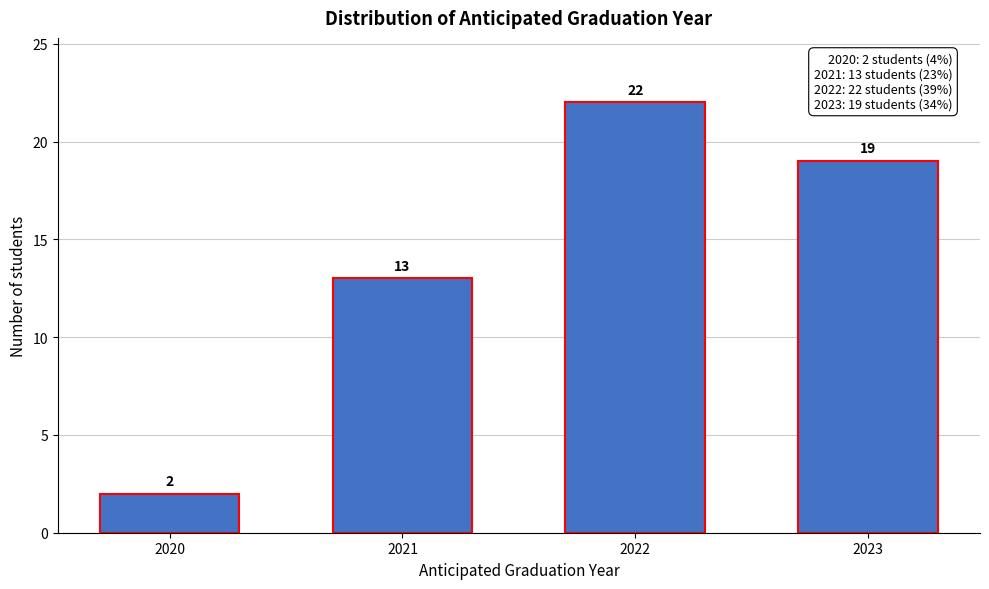

Reading right to left, list all the values displayed in this chart.

19	22	13	2